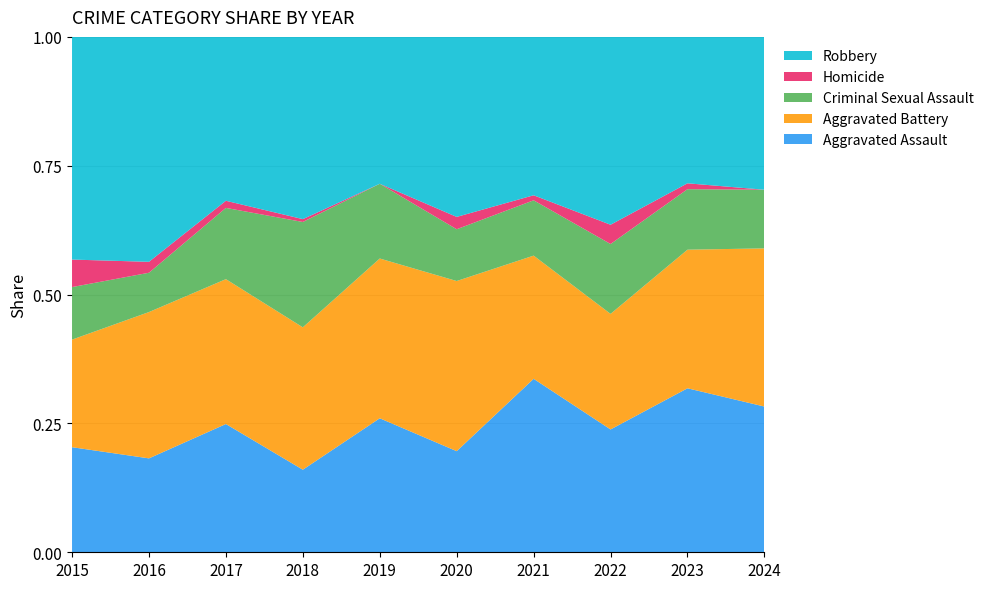

Reading right to left, list all the values displayed in this chart.

Aggravated Assault: 82	84	51	69	41	52	29	54	43	42
Aggravated Battery: 89	71	48	49	69	62	50	61	67	43
Criminal Sexual Assault: 33	31	29	22	21	29	37	30	18	21
Homicide: 0	3	8	2	5	0	1	3	5	11
Robbery: 86	75	78	63	73	57	64	69	103	89